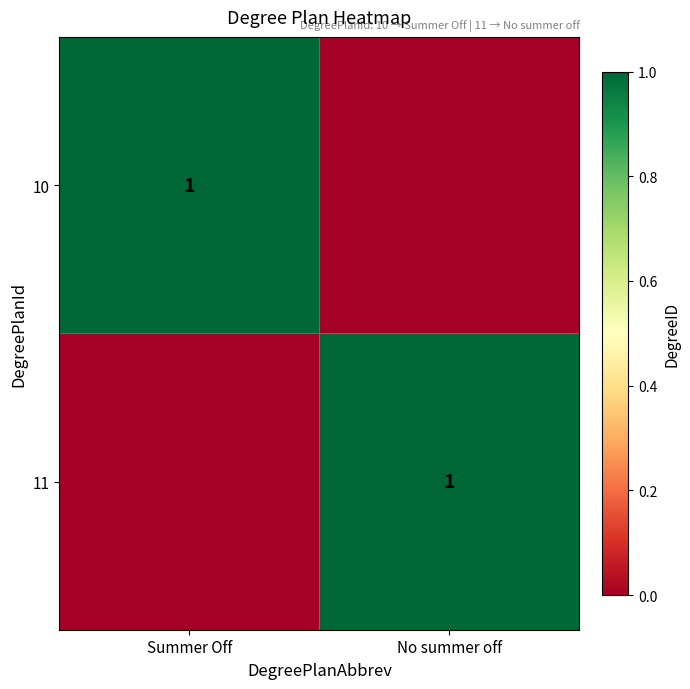

Which label corresponds to the largest value in the chart?

Summer Off